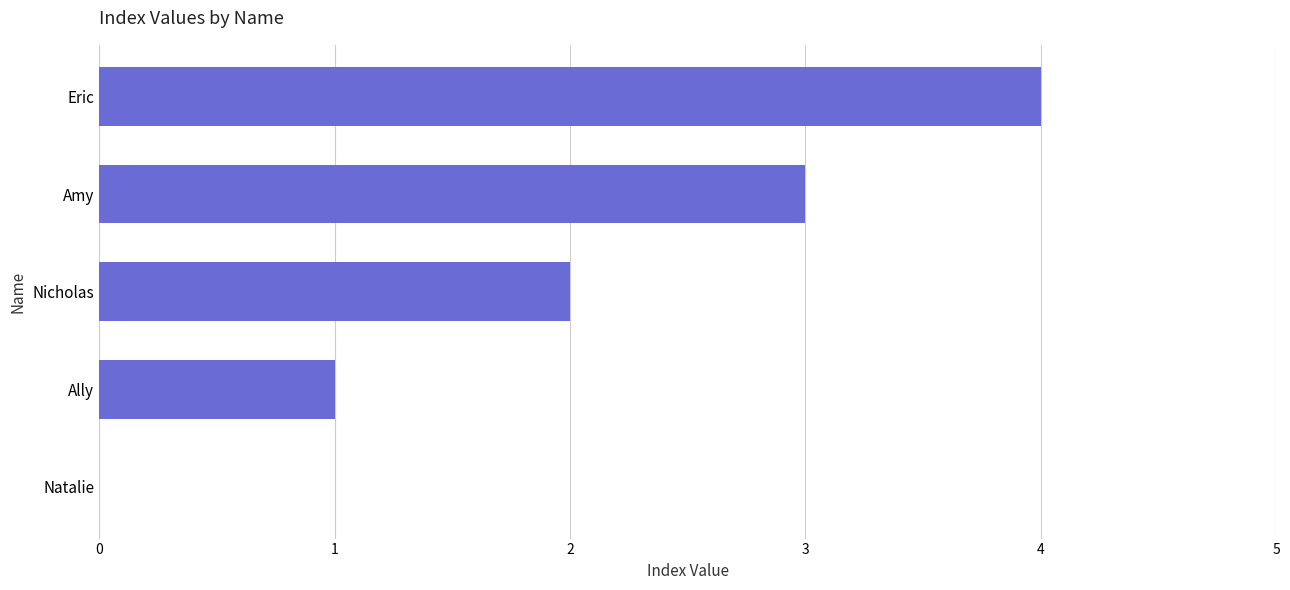

Approximately how many times larger is the value at Ally compared to Nicholas?

0.5